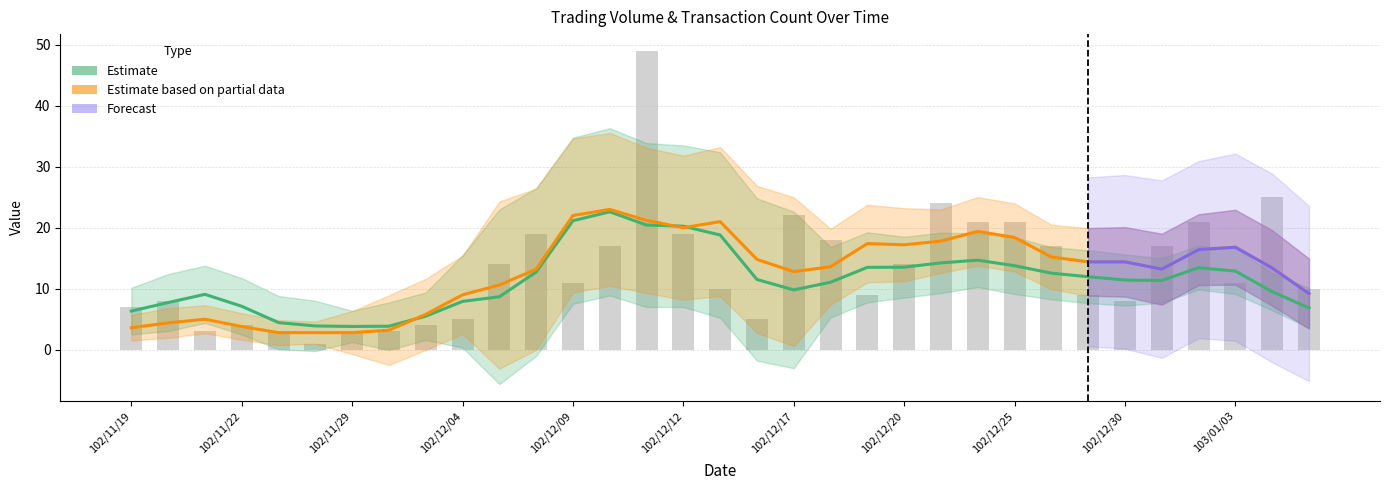

Reading left to right, extract all data points from this chart.

7	8	3	4	3	1	3	3	4	5	14	19	11	17	49	19	10	5	22	18	9	14	24	21	21	17	9	8	17	21	11	25	10